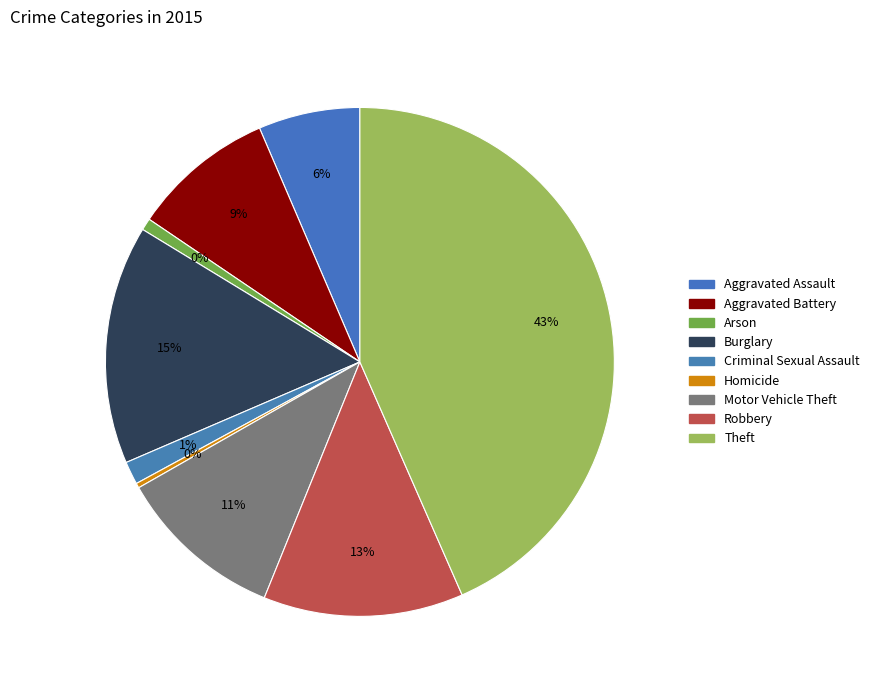

To the nearest percent, what is the average slice percentage?

11%